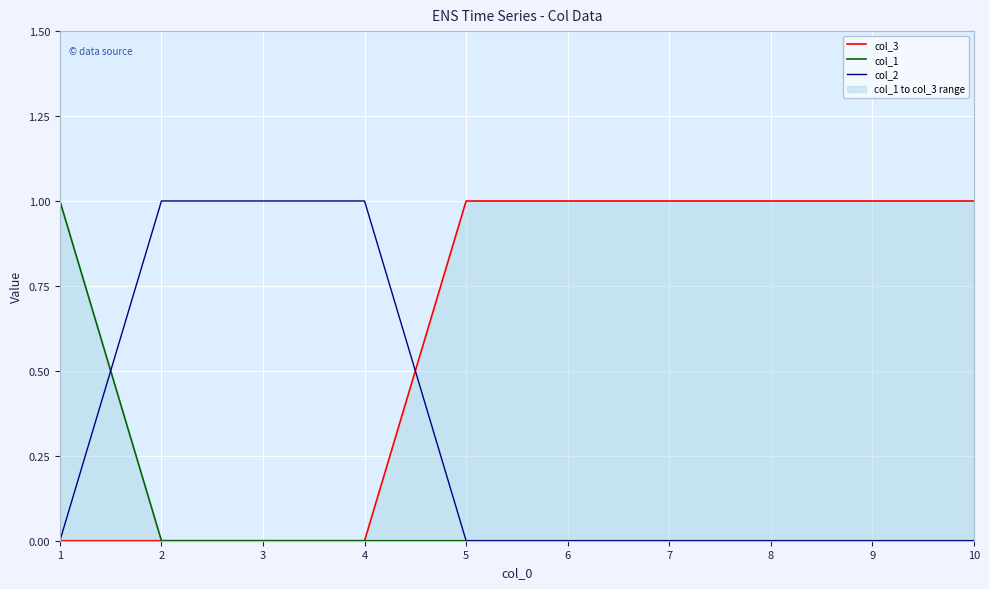

Where is col_1 nearest to the value 0?

2